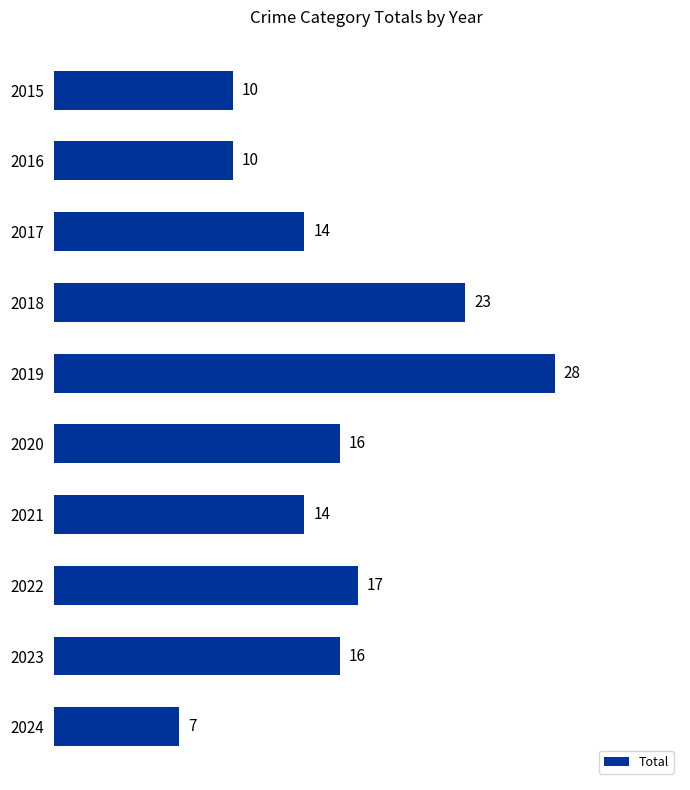

Approximately how many times larger is the value at 2016 compared to 2021?

0.7